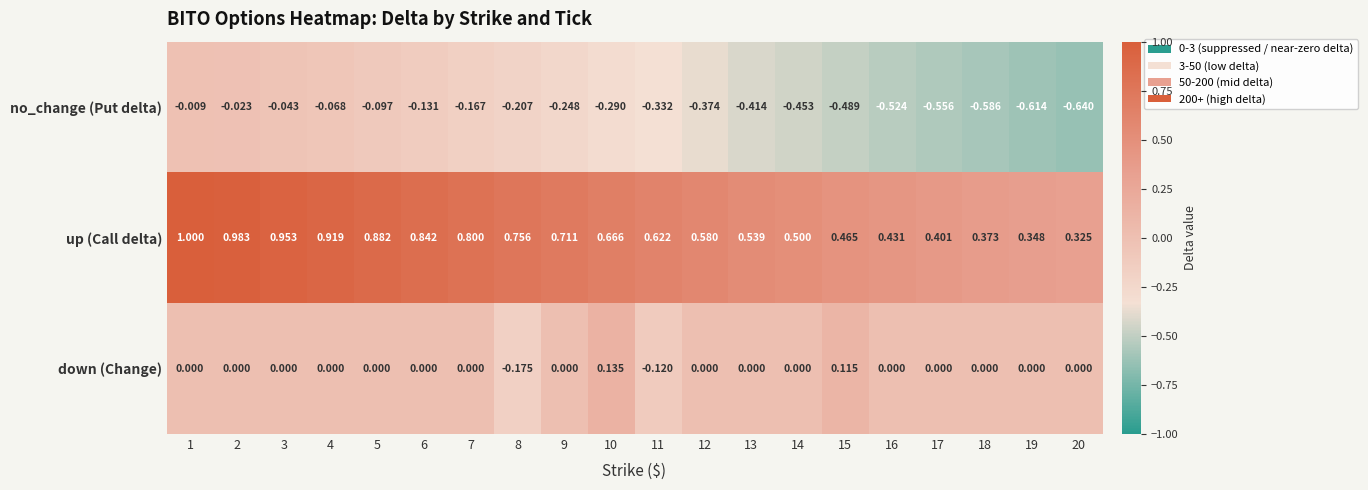

Which label corresponds to the smallest value in the chart?

20